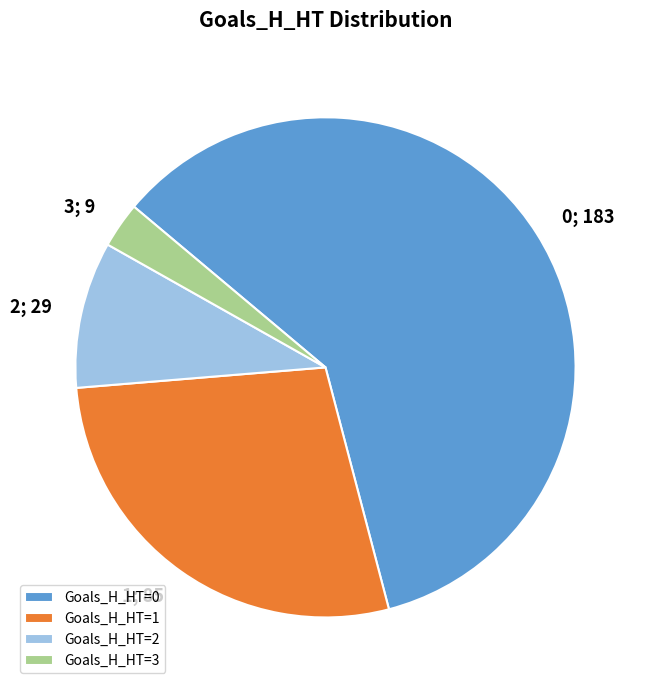

Is it true that Goals_H_HT=1 is 22% of the pie?

False